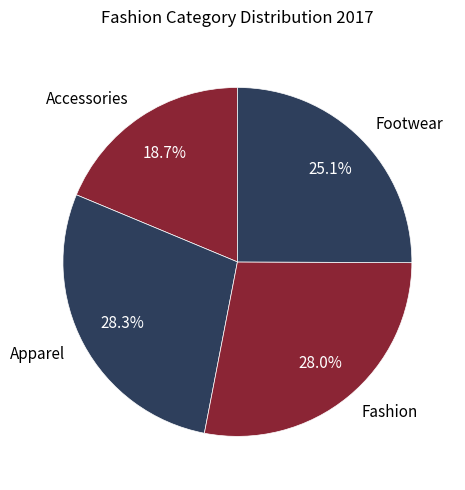

The Fashion slice represents 37% of the pie. True or false?

False